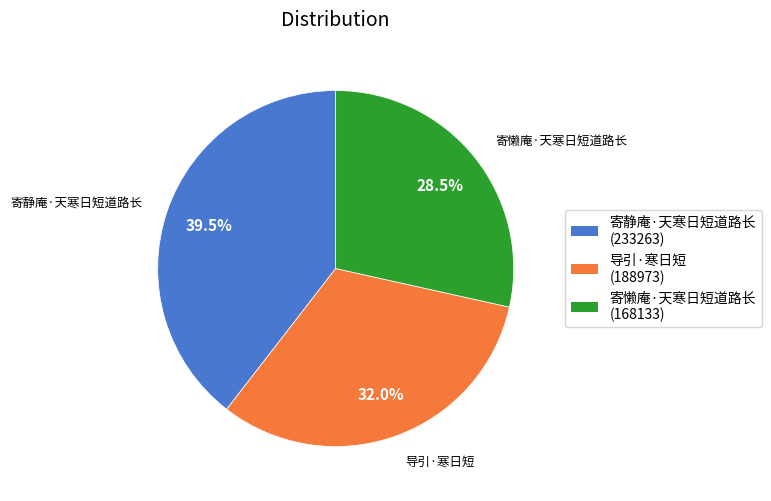

Which has a higher value, 导引·寒日短 or 寄静庵·天寒日短道路长?

寄静庵·天寒日短道路长